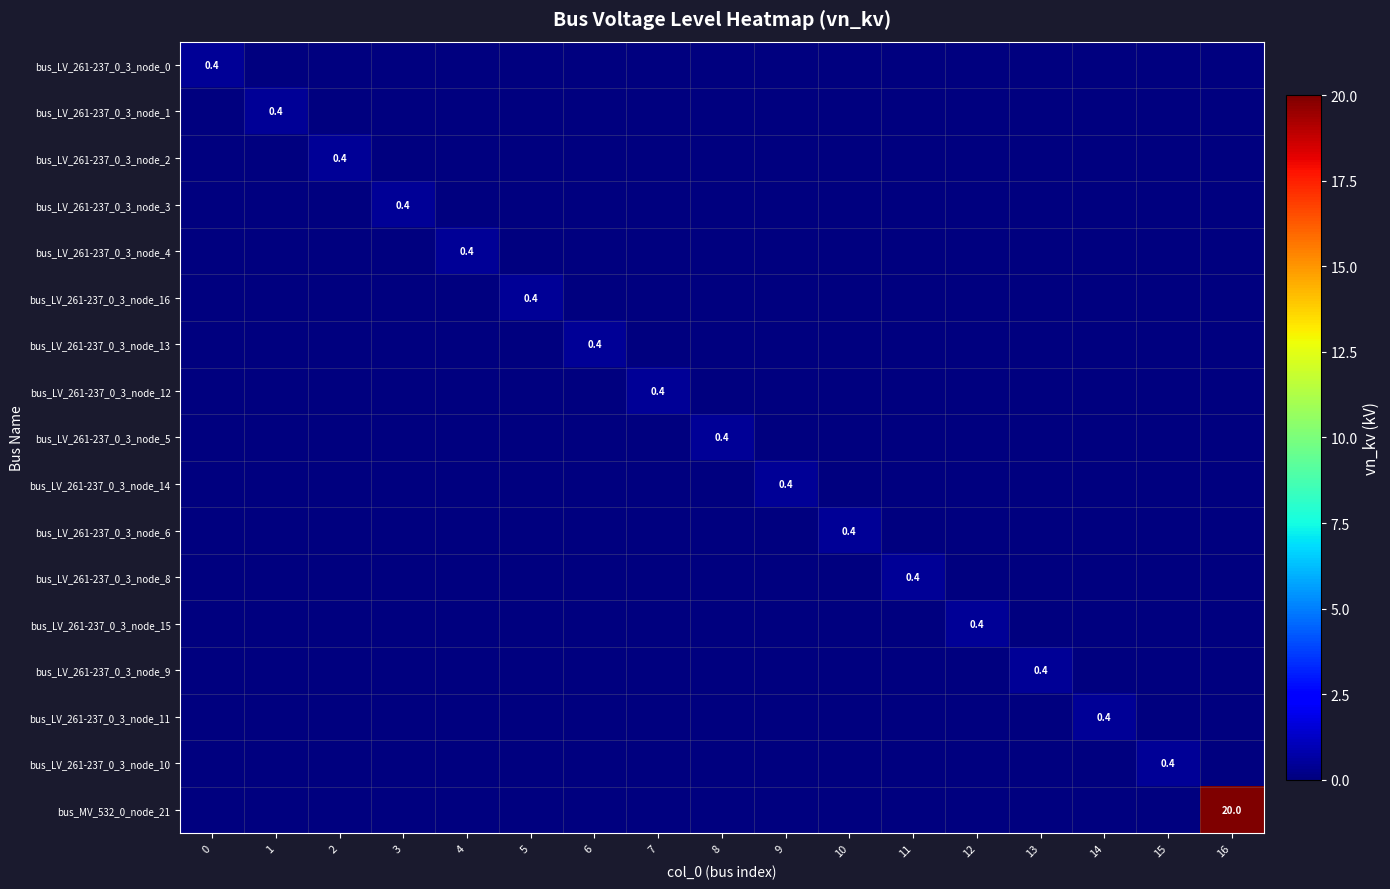

What is the greatest value displayed?

20.0